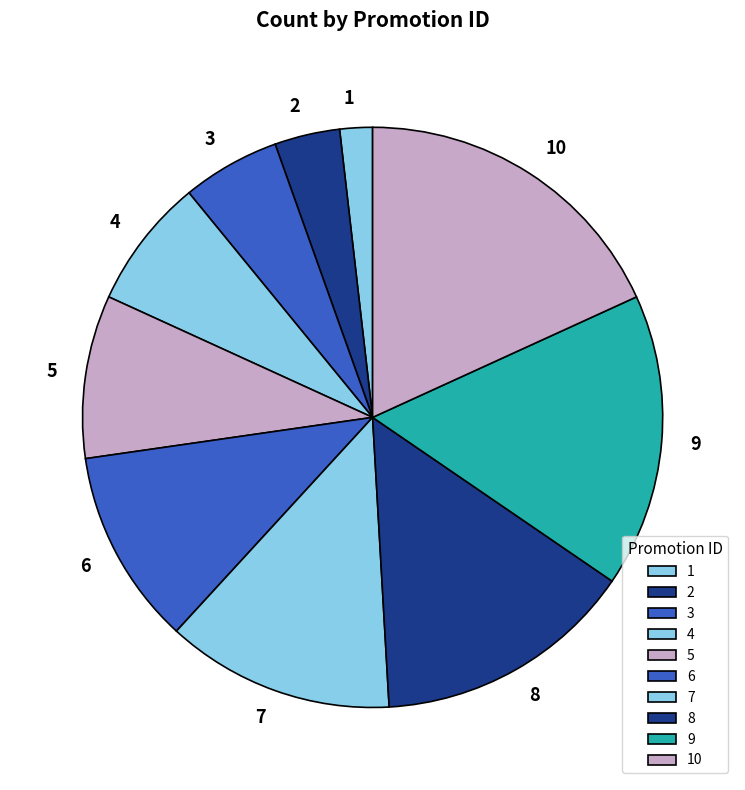

Count the number of slices in the pie.

10